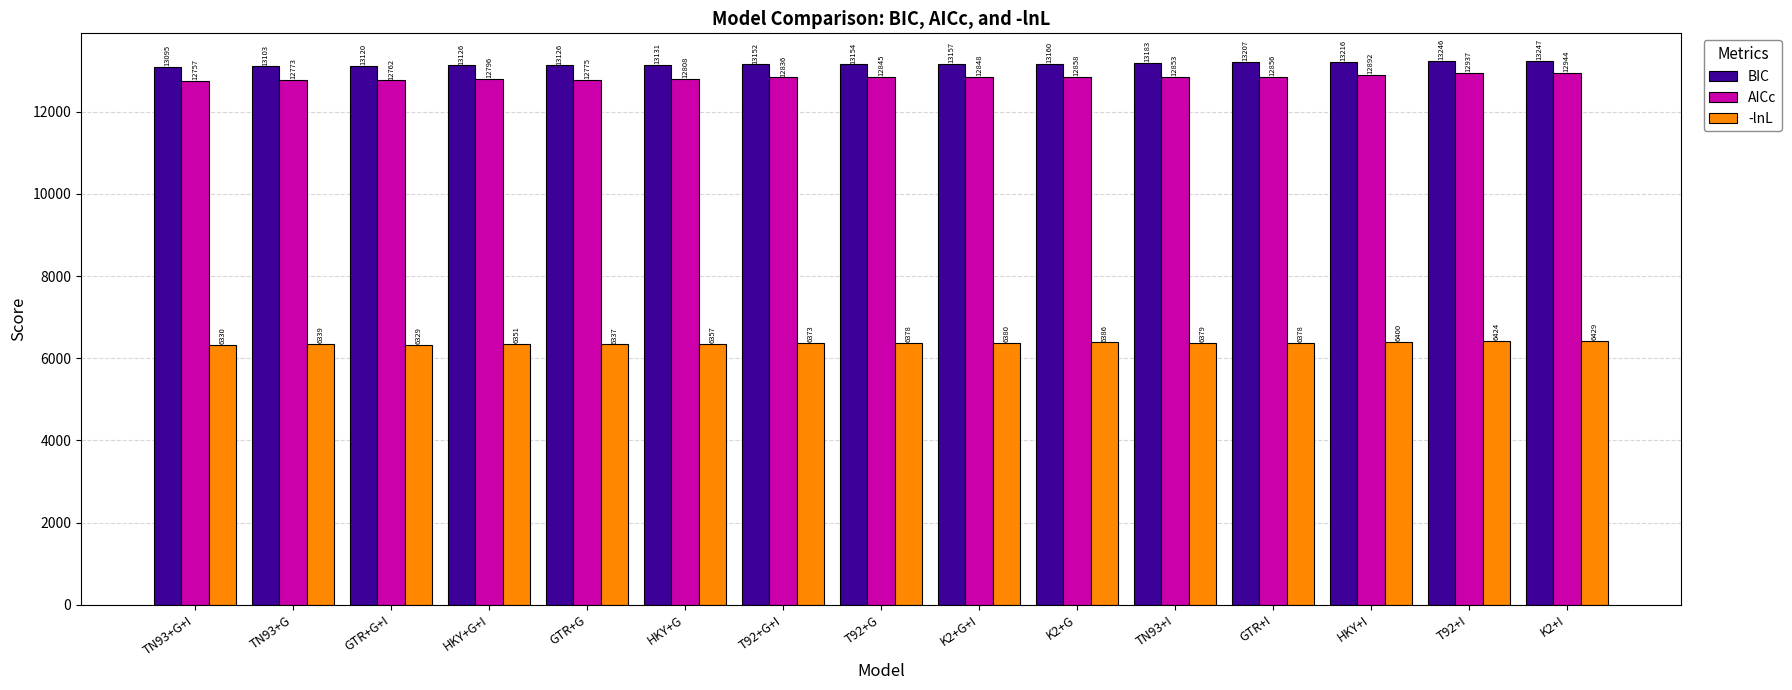

Where is BIC nearest to the value 13170?

K2+G